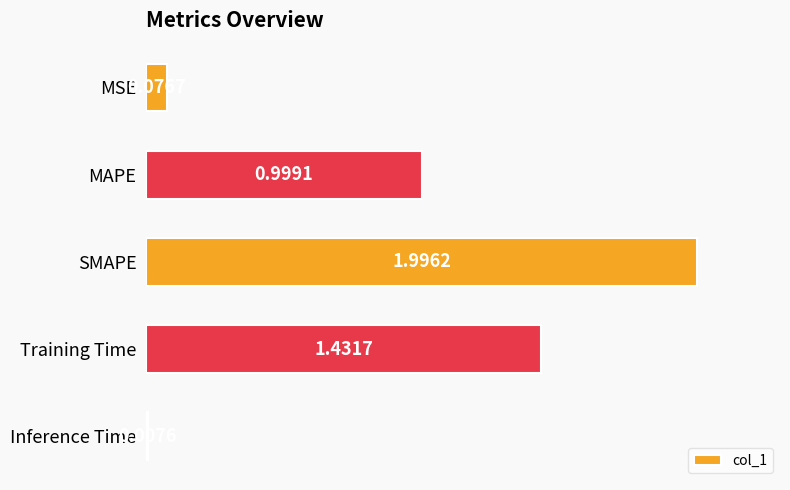

What is the difference between the maximum and minimum values?

2.0